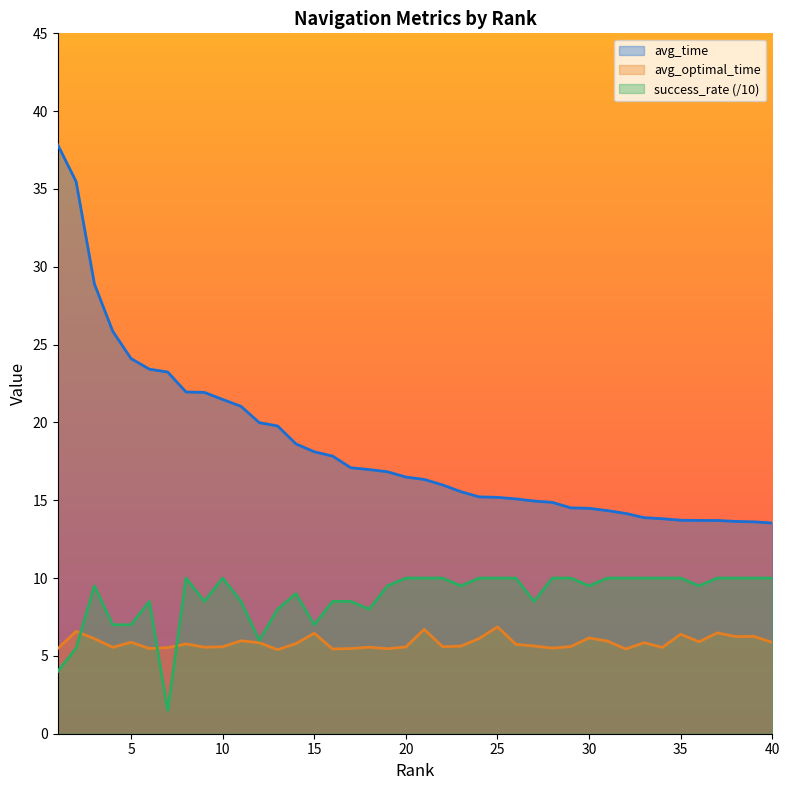

What is the value of the success_rate point at the 21st from the left?

10.0